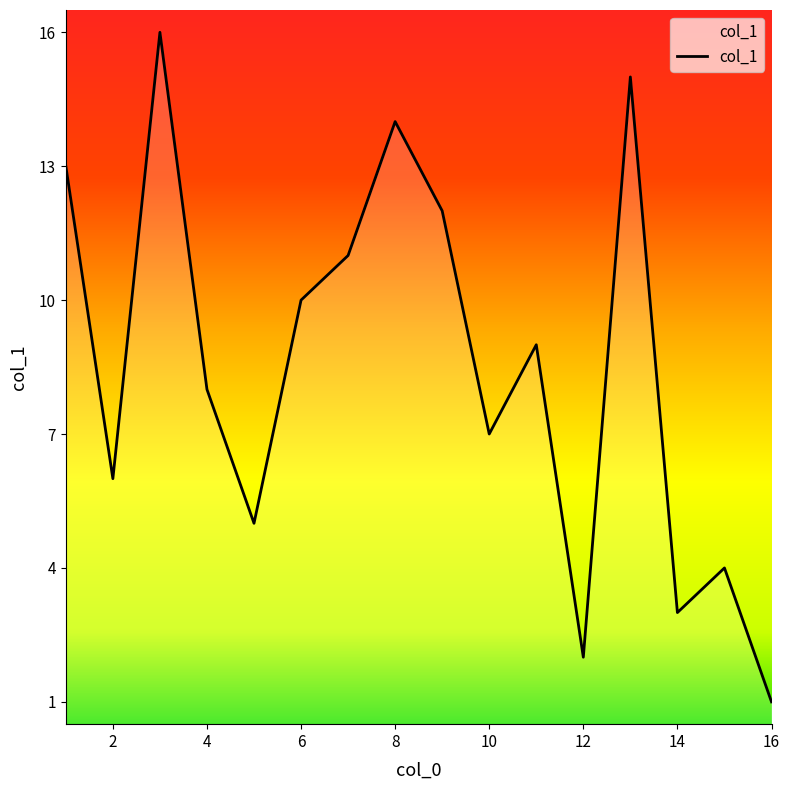

What is the greatest value displayed?

16